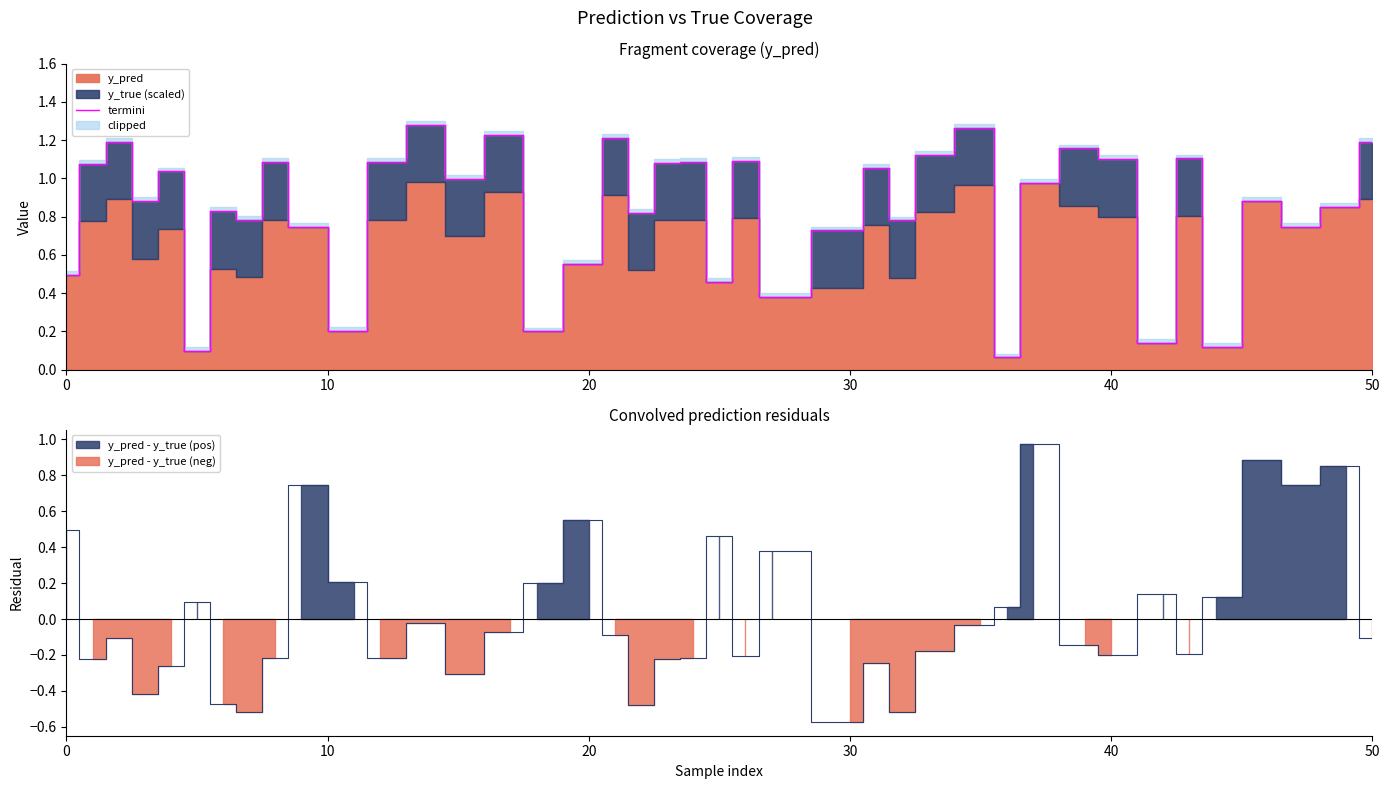

What is the difference between the maximum and minimum values?

1.2